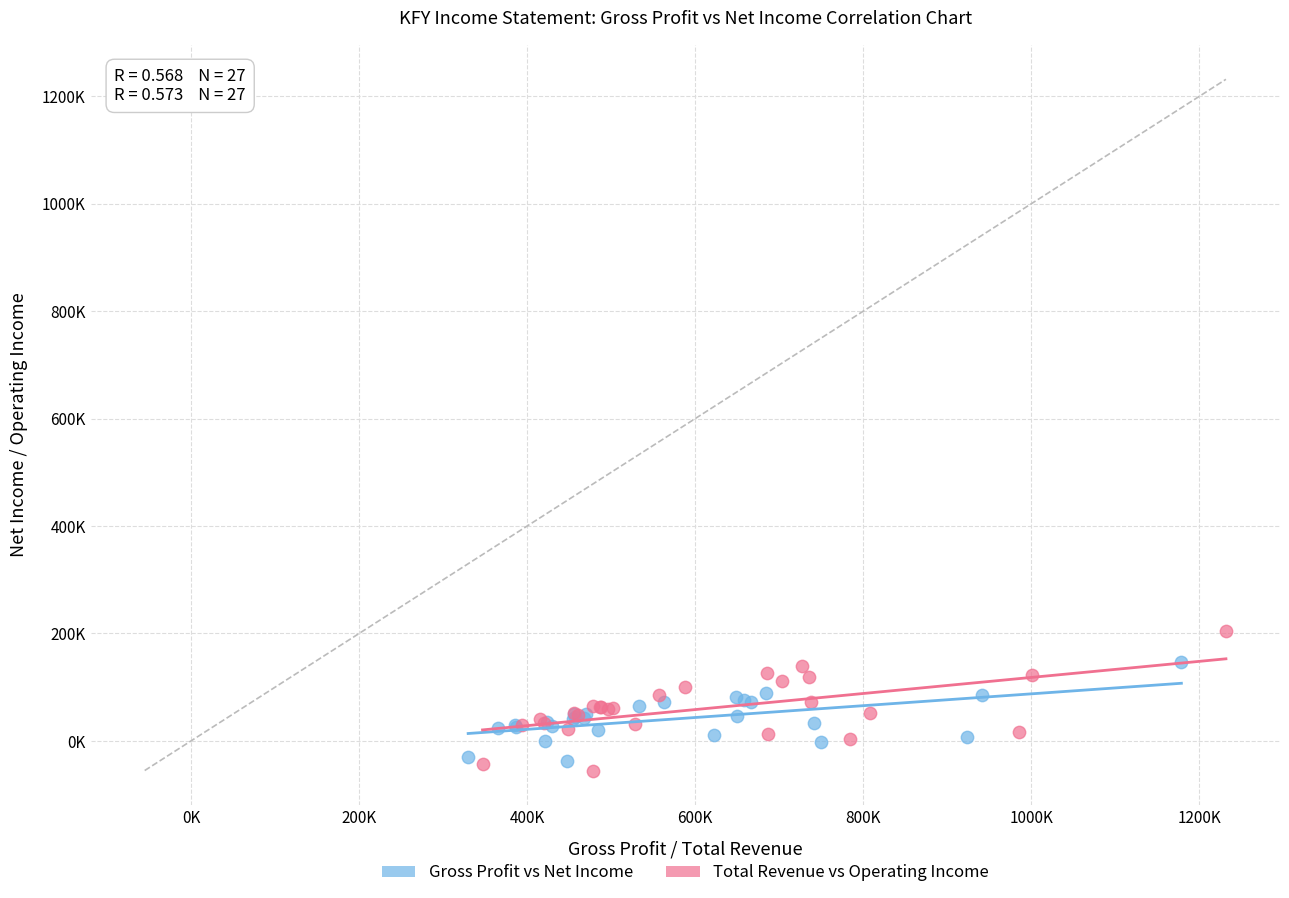

Which series has the widest spread of Y values?

Total Revenue vs Operating Income